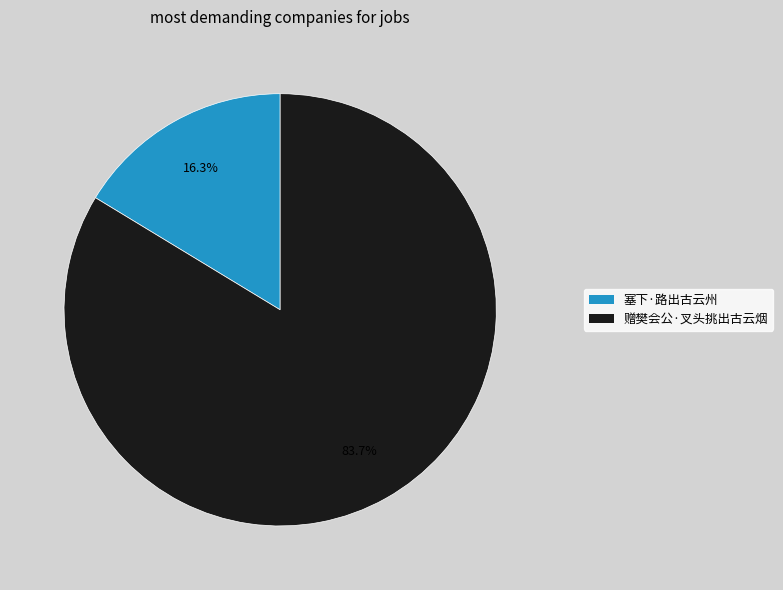

Which category accounts for the majority?

赠樊会公·叉头挑出古云烟